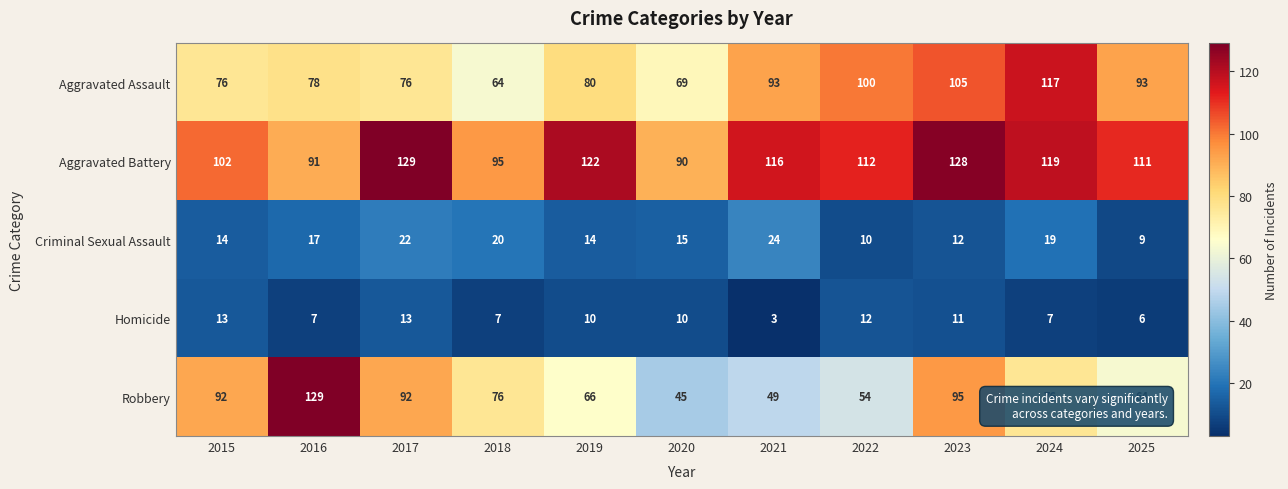

What is the average value of the Homicide series?

9